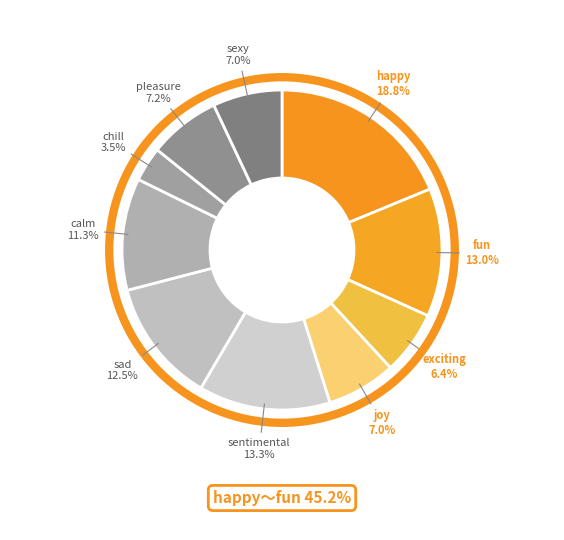

Count the number of slices in the pie.

10